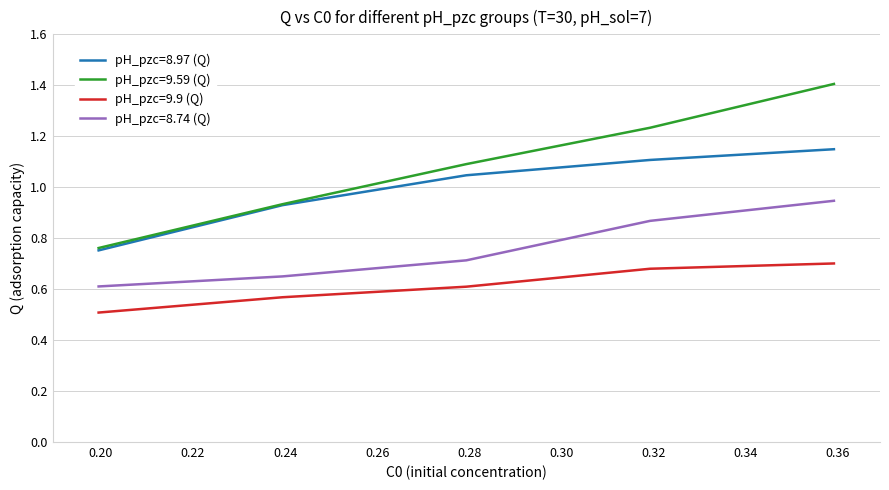

Which series has the widest spread of values?

pH_pzc=9.59 (Q)